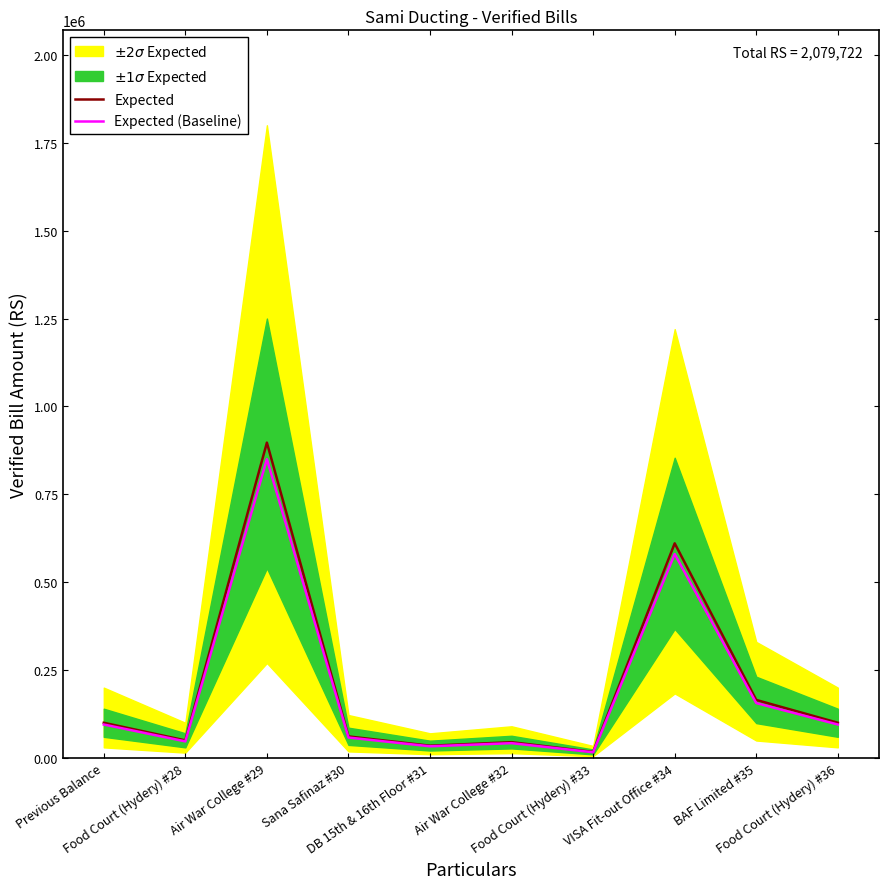

At DB 15th & 16th Floor #31, list the series in order from largest to smallest.

Expected, Expected (Baseline)